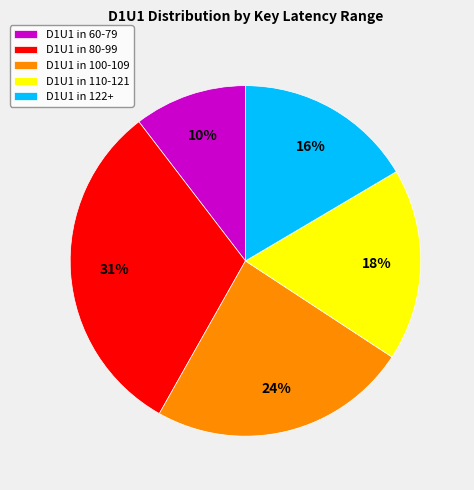

Which has a higher value, D1U1 in 80-99 or D1U1 in 110-121?

D1U1 in 80-99